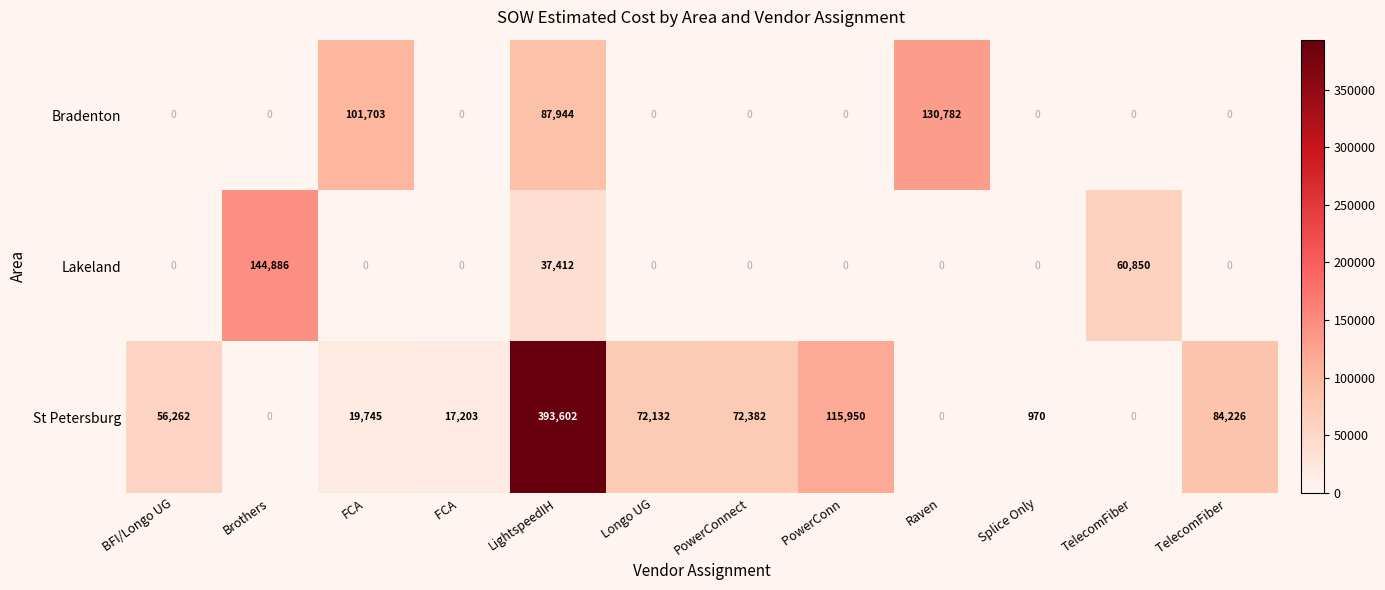

Is it true that Lakeland equals -60827 at FCA?

False